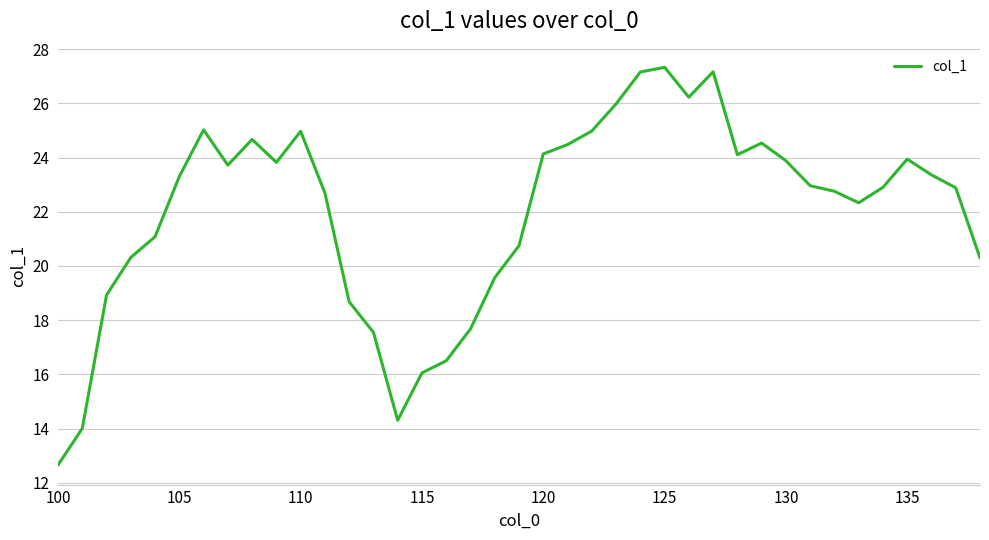

What is the difference between the maximum and minimum values?

14.7